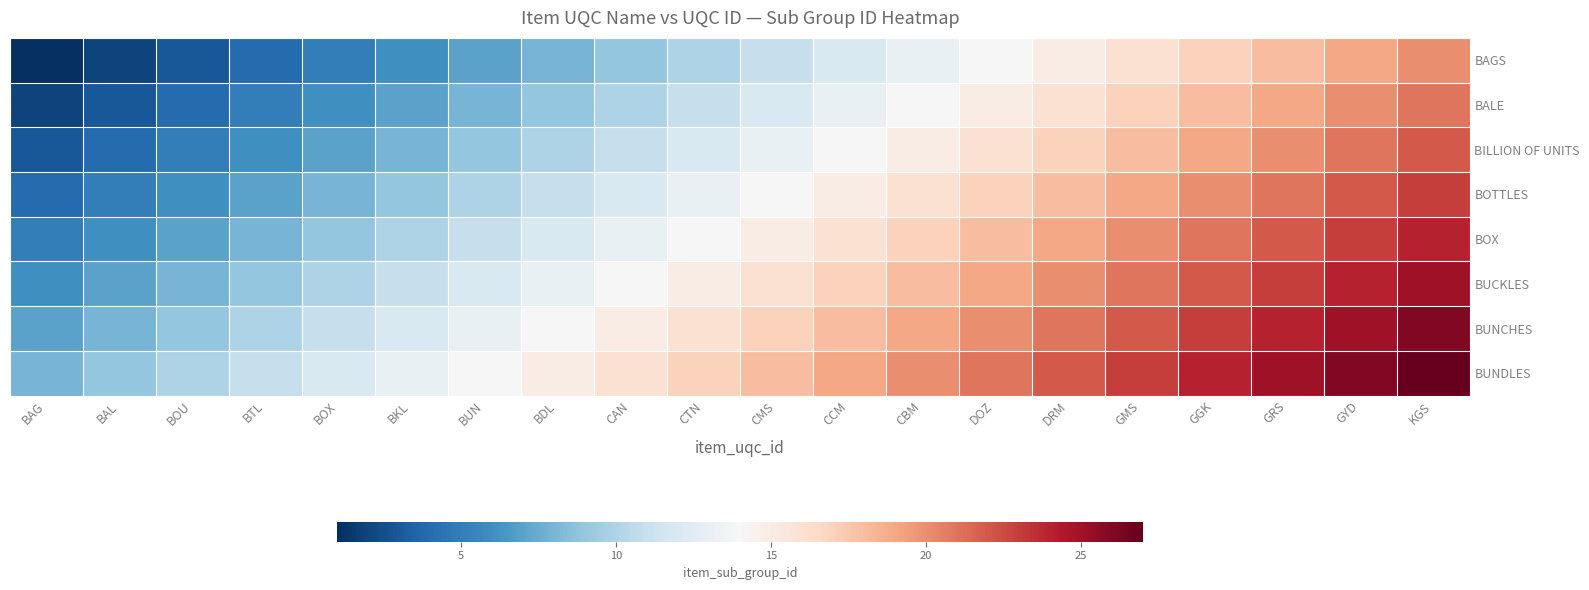

What is the total value across all series at CTN?

108